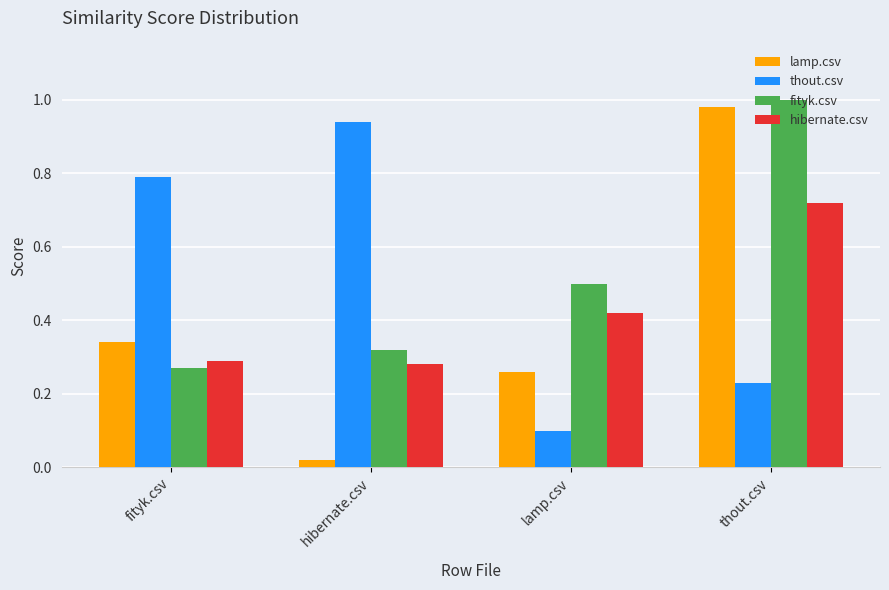

At which category is the sum across all series the highest?

thout.csv